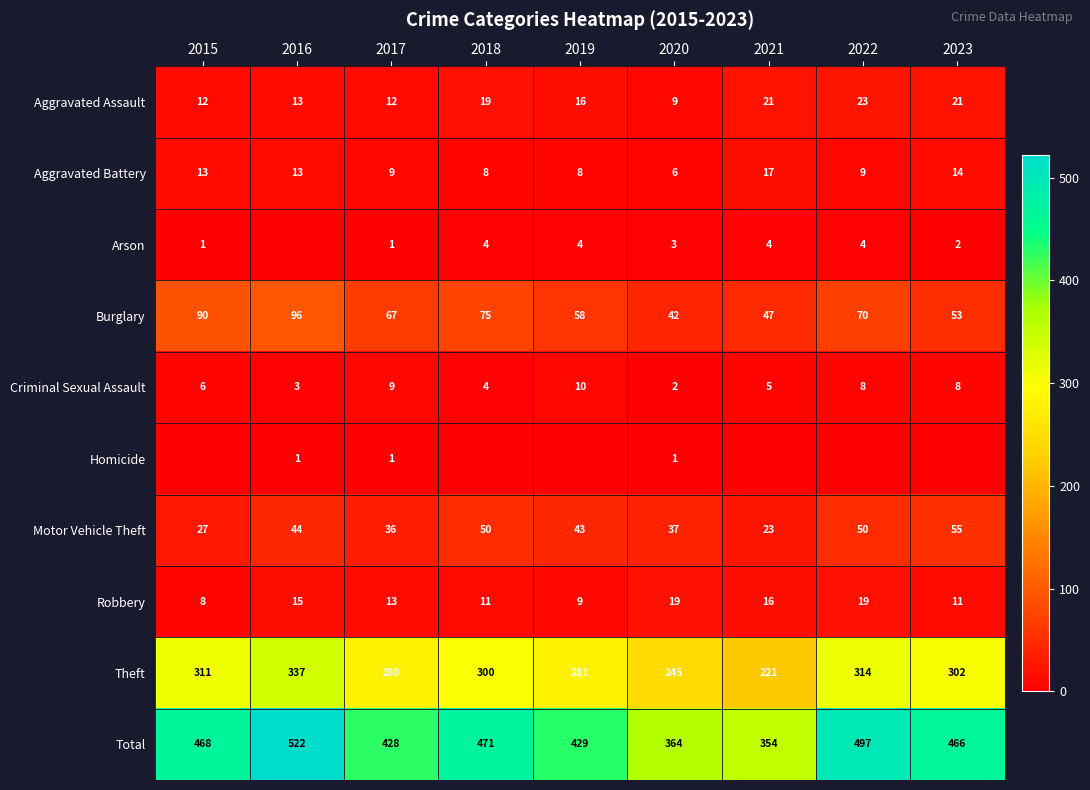

True or false: Criminal Sexual Assault has a value of 5 at 2022.

False